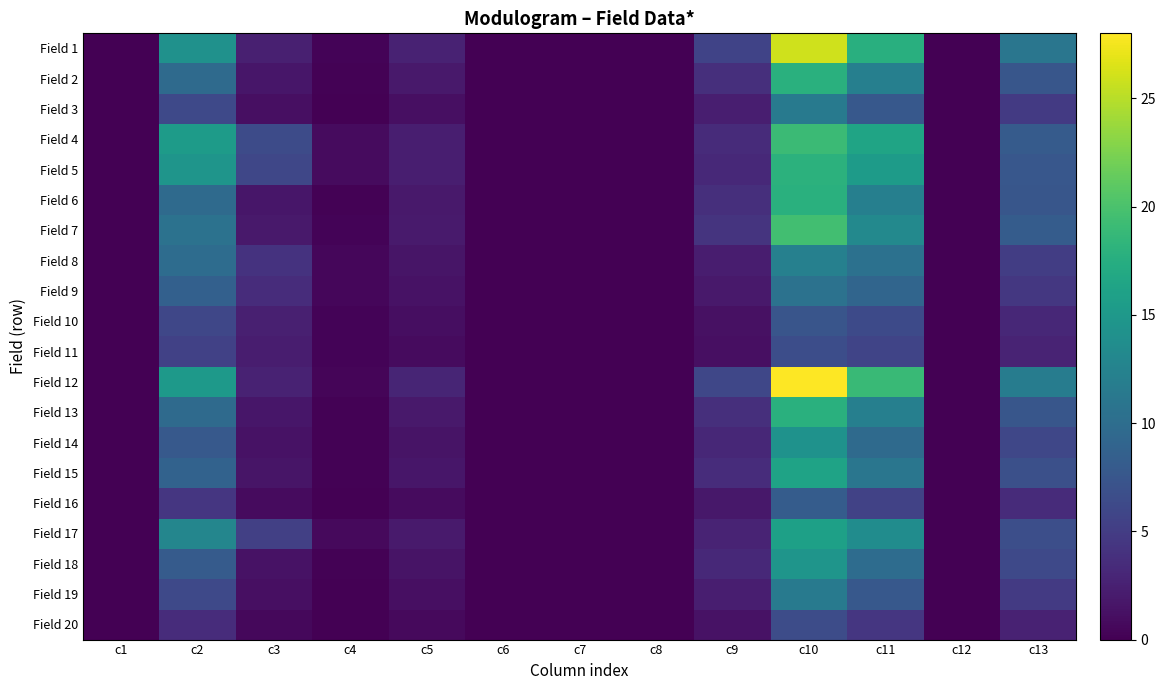

Reading left to right, list all the values displayed in this chart.

Field 1: c1=0.0	c2=14.2	c3=2.5	c4=0.3	c5=2.7	c6=0.0	c7=0.0	c8=0.0	c9=5.6	c10=26.0	c11=17.7	c12=0.1	c13=11.0
Field 2: c1=0.0	c2=9.7	c3=1.7	c4=0.2	c5=1.9	c6=0.0	c7=0.0	c8=0.0	c9=3.8	c10=17.8	c11=12.1	c12=0.1	c13=7.5
Field 3: c1=0.0	c2=6.2	c3=1.1	c4=0.1	c5=1.2	c6=0.0	c7=0.0	c8=0.0	c9=2.4	c10=11.4	c11=7.7	c12=0.0	c13=4.8
Field 4: c1=0.0	c2=15.4	c3=6.4	c4=0.8	c5=2.4	c6=0.0	c7=0.0	c8=0.0	c9=3.4	c10=19.1	c11=16.3	c12=0.1	c13=8.0
Field 5: c1=0.0	c2=14.6	c3=6.0	c4=0.8	c5=2.3	c6=0.0	c7=0.0	c8=0.0	c9=3.2	c10=18.0	c11=15.4	c12=0.1	c13=7.6
Field 6: c1=0.0	c2=9.7	c3=1.7	c4=0.2	c5=1.9	c6=0.0	c7=0.0	c8=0.0	c9=3.8	c10=17.8	c11=12.1	c12=0.1	c13=7.5
Field 7: c1=0.0	c2=10.6	c3=1.9	c4=0.3	c5=2.0	c6=0.0	c7=0.0	c8=0.0	c9=4.2	c10=19.5	c11=13.2	c12=0.1	c13=8.2
Field 8: c1=0.0	c2=9.9	c3=4.1	c4=0.5	c5=1.6	c6=0.0	c7=0.0	c8=0.0	c9=2.2	c10=12.2	c11=10.4	c12=0.1	c13=5.1
Field 9: c1=0.0	c2=8.6	c3=3.5	c4=0.5	c5=1.4	c6=0.0	c7=0.0	c8=0.0	c9=1.9	c10=10.6	c11=9.1	c12=0.1	c13=4.5
Field 10: c1=0.0	c2=6.0	c3=2.5	c4=0.3	c5=1.0	c6=0.0	c7=0.0	c8=0.0	c9=1.3	c10=7.4	c11=6.3	c12=0.0	c13=3.1
Field 11: c1=0.0	c2=5.4	c3=2.2	c4=0.3	c5=0.8	c6=0.0	c7=0.0	c8=0.0	c9=1.2	c10=6.6	c11=5.7	c12=0.0	c13=2.8
Field 12: c1=0.0	c2=15.2	c3=2.7	c4=0.4	c5=2.9	c6=0.0	c7=0.0	c8=0.0	c9=6.0	c10=27.9	c11=19.0	c12=0.1	c13=11.8
Field 13: c1=0.0	c2=9.7	c3=1.7	c4=0.2	c5=1.9	c6=0.0	c7=0.0	c8=0.0	c9=3.8	c10=17.8	c11=12.1	c12=0.1	c13=7.5
Field 14: c1=0.0	c2=7.8	c3=1.4	c4=0.2	c5=1.5	c6=0.0	c7=0.0	c8=0.0	c9=3.1	c10=14.3	c11=9.7	c12=0.1	c13=6.0
Field 15: c1=0.0	c2=8.8	c3=1.6	c4=0.2	c5=1.7	c6=0.0	c7=0.0	c8=0.0	c9=3.5	c10=16.2	c11=11.0	c12=0.1	c13=6.8
Field 16: c1=0.0	c2=4.4	c3=0.8	c4=0.1	c5=0.8	c6=0.0	c7=0.0	c8=0.0	c9=1.8	c10=8.1	c11=5.5	c12=0.0	c13=3.4
Field 17: c1=0.0	c2=12.9	c3=5.3	c4=0.7	c5=2.0	c6=0.0	c7=0.0	c8=0.0	c9=2.8	c10=15.9	c11=13.6	c12=0.1	c13=6.7
Field 18: c1=0.0	c2=8.0	c3=1.4	c4=0.2	c5=1.5	c6=0.0	c7=0.0	c8=0.0	c9=3.2	c10=14.6	c11=9.9	c12=0.1	c13=6.2
Field 19: c1=0.0	c2=6.2	c3=1.1	c4=0.1	c5=1.2	c6=0.0	c7=0.0	c8=0.0	c9=2.4	c10=11.4	c11=7.7	c12=0.0	c13=4.8
Field 20: c1=0.0	c2=3.5	c3=0.6	c4=0.1	c5=0.7	c6=0.0	c7=0.0	c8=0.0	c9=1.4	c10=6.5	c11=4.4	c12=0.0	c13=2.7